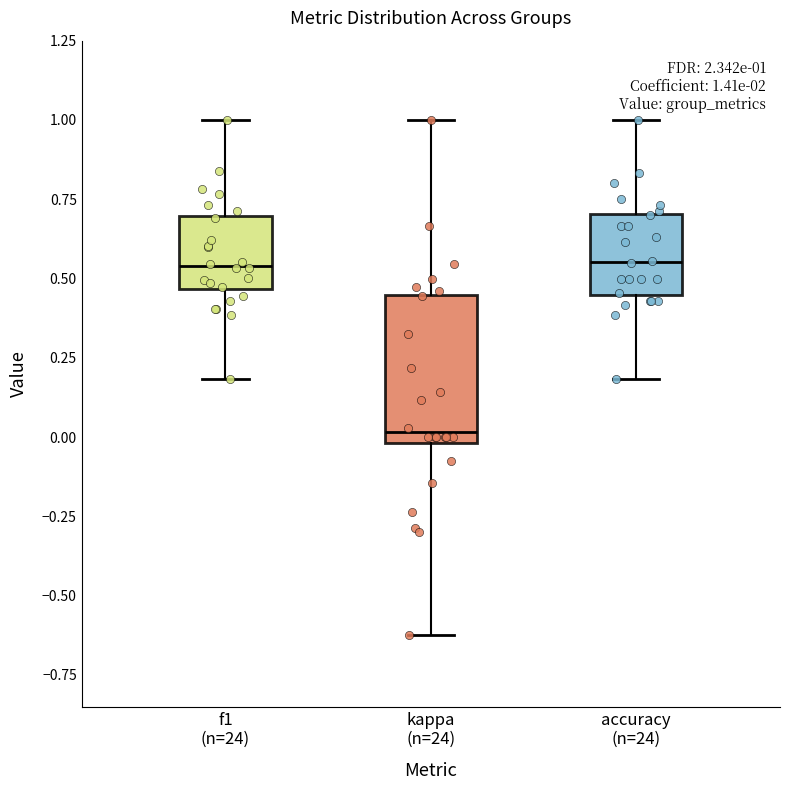

Which box is the tallest, from its lower edge to its upper edge?

kappa (n=24)